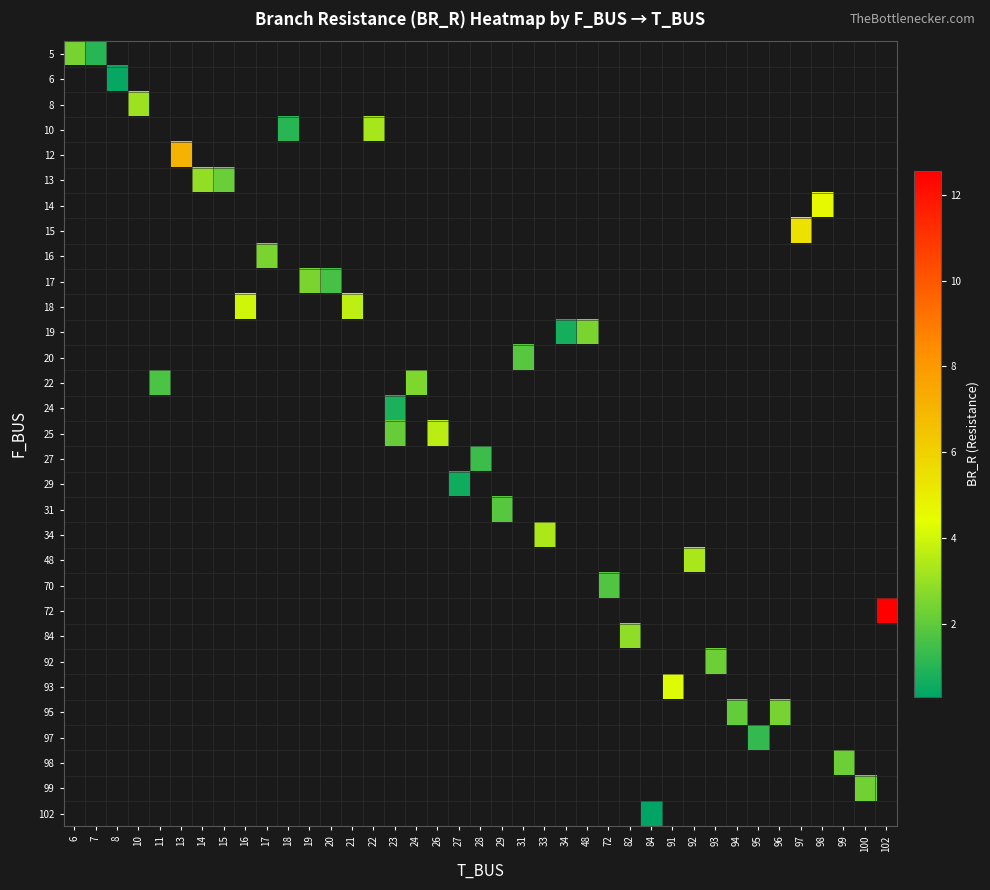

Count the number of categories in the chart.

39